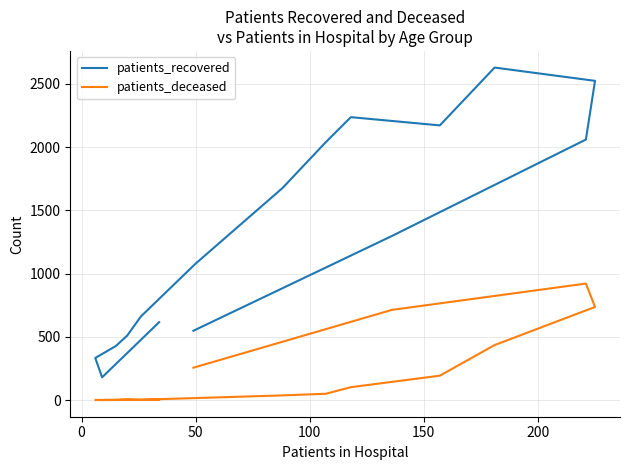

What are all the series names shown in the legend?

patients_recovered, patients_deceased